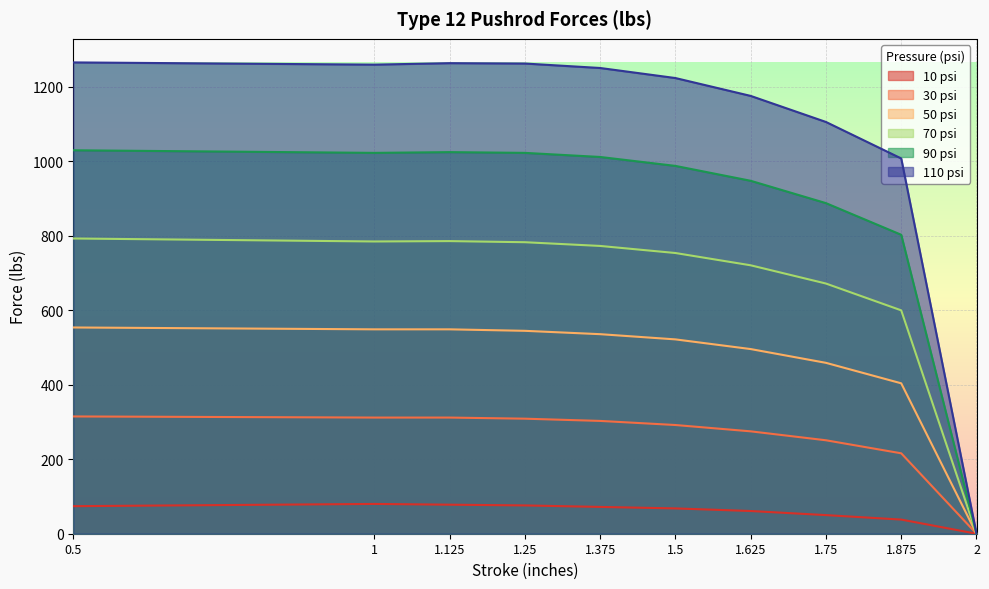

What is the label of the 6th point from the right?

1.375